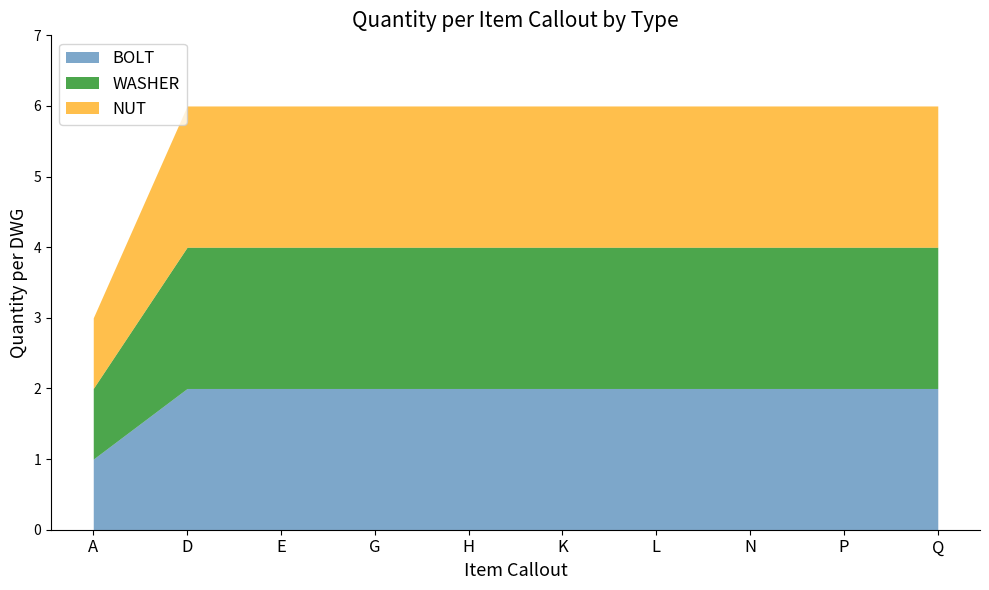

Reading left to right, extract all data points from this chart.

BOLT: A=1	D=2	E=2	G=2	H=2	K=2	L=2	N=2	P=2	Q=2
WASHER: A=1	D=2	E=2	G=2	H=2	K=2	L=2	N=2	P=2	Q=2
NUT: A=1	D=2	E=2	G=2	H=2	K=2	L=2	N=2	P=2	Q=2